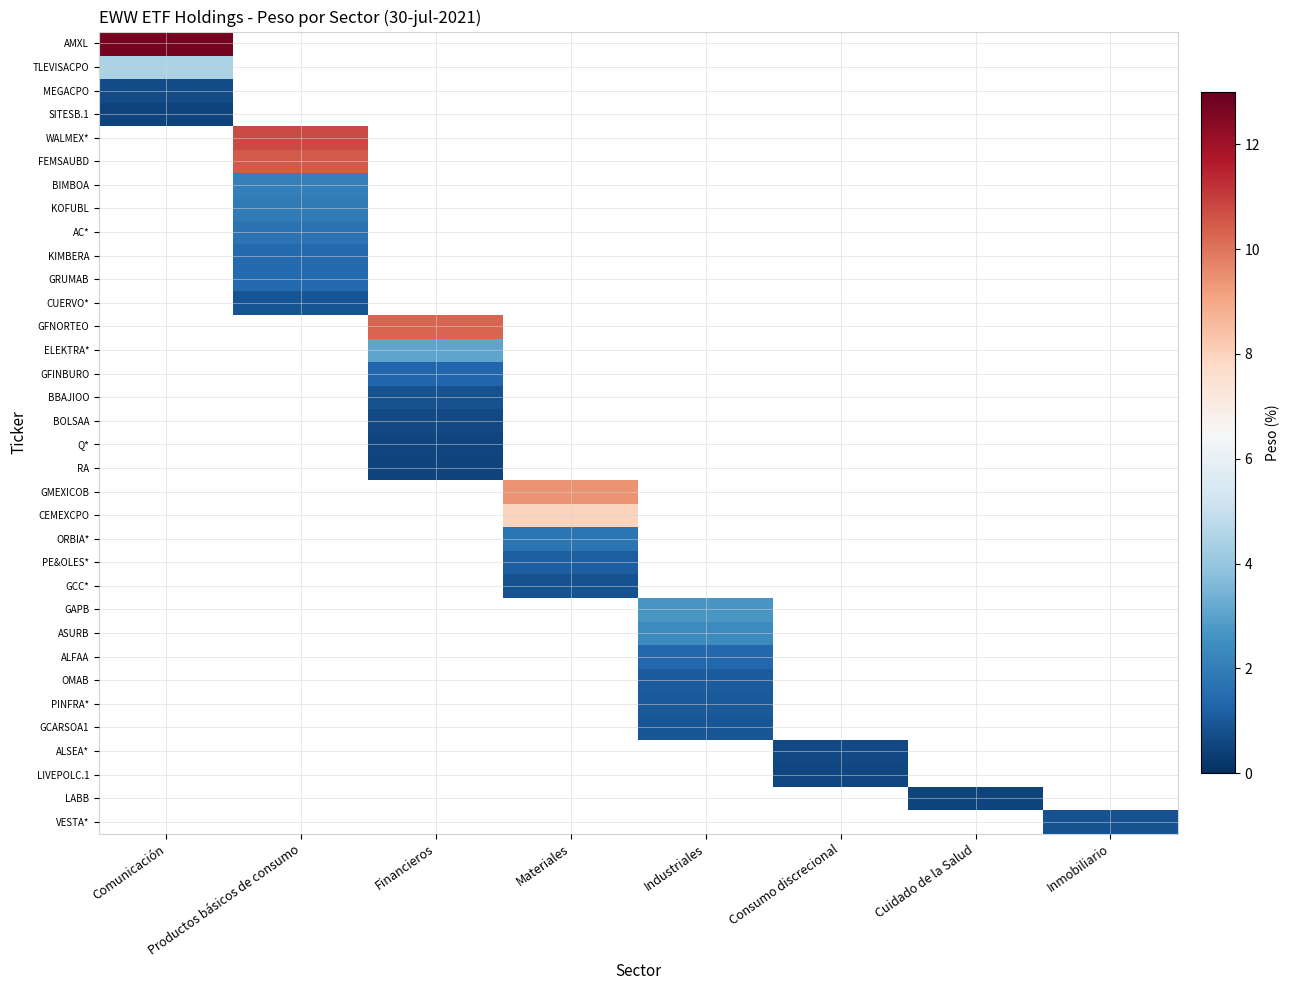

Count the number of data series in this chart.

34